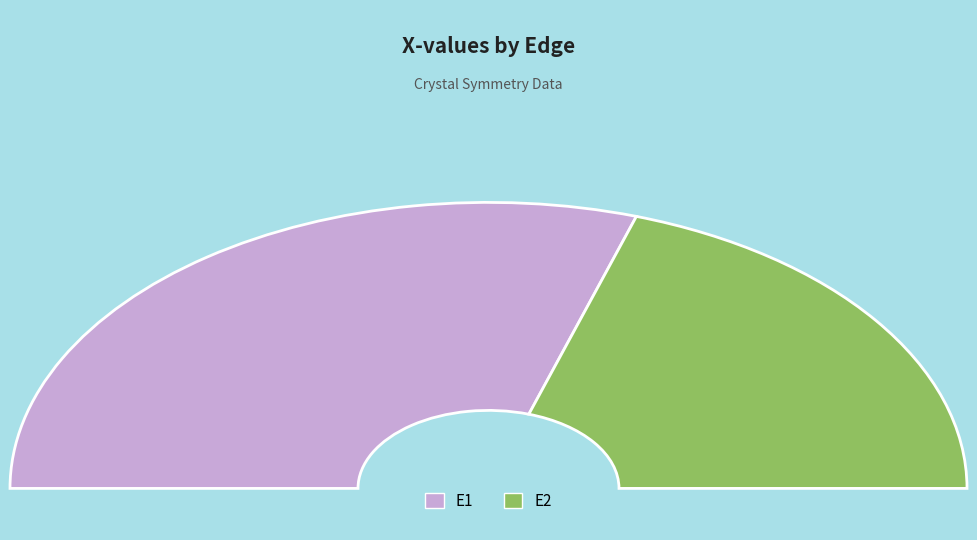

To the nearest percent, what percentage of the pie is E1?

60%